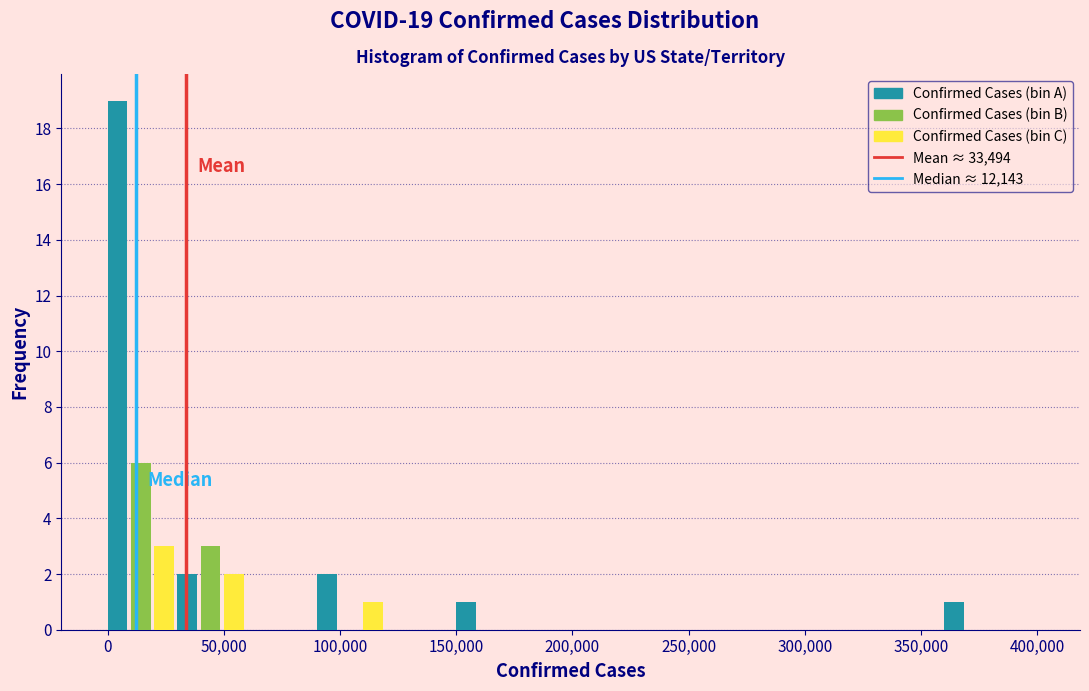

Read against the x-axis, roughly where is the centre of the tallest bar?

5000